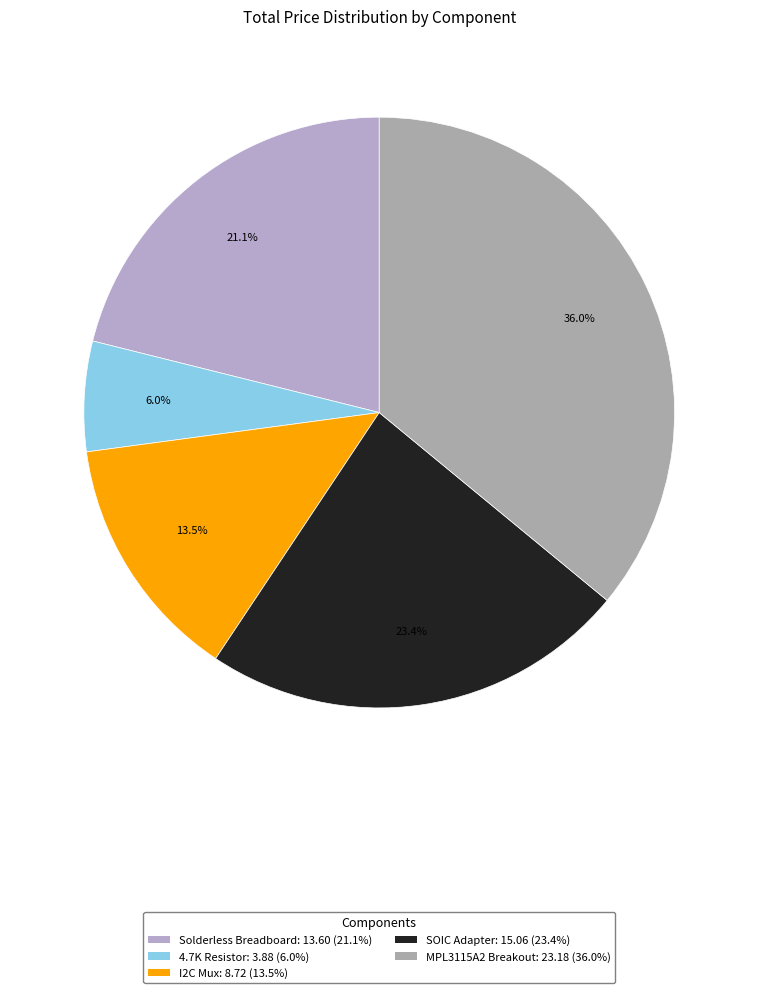

Between SOIC Adapter and 4.7K Resistor, which is larger?

SOIC Adapter